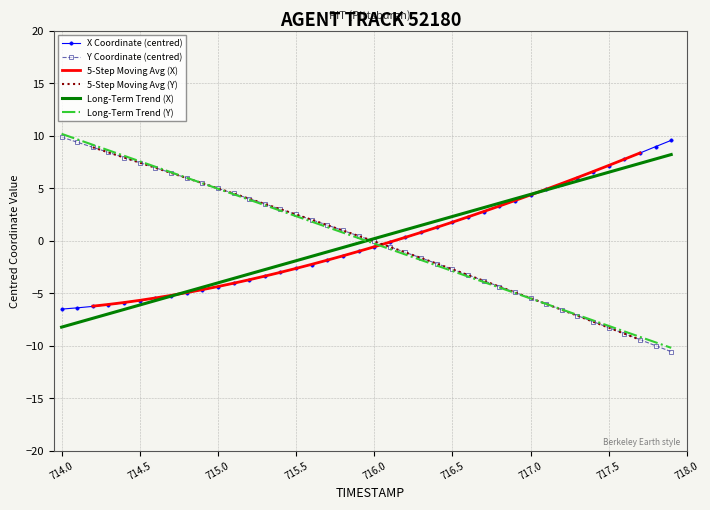

Which series has the widest spread of values?

Y